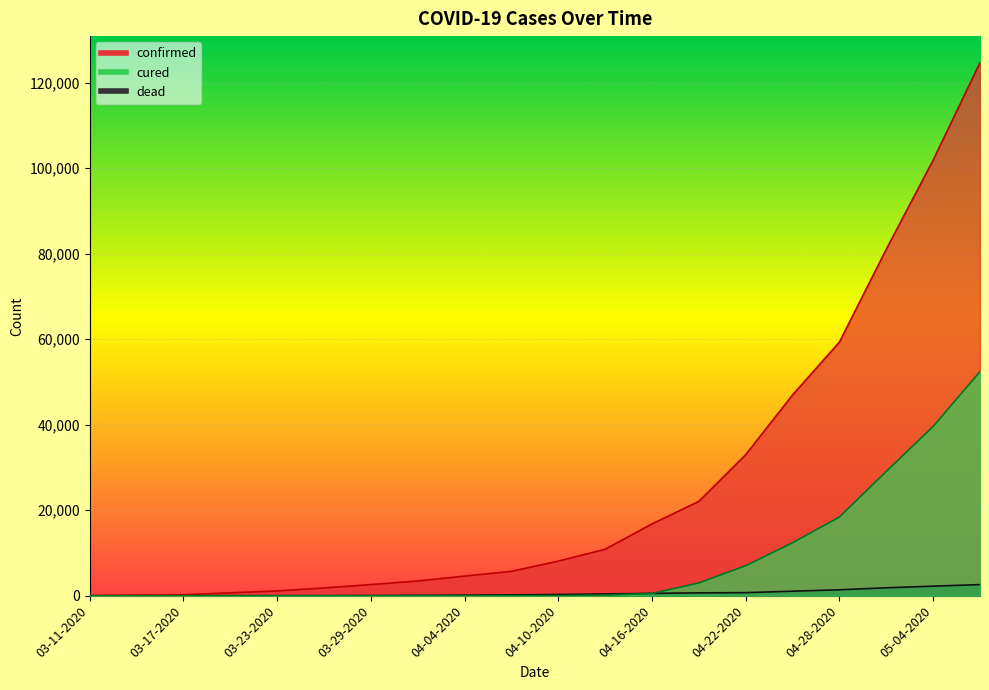

The dead series shows 817 at 04-16-2020. True or false?

False